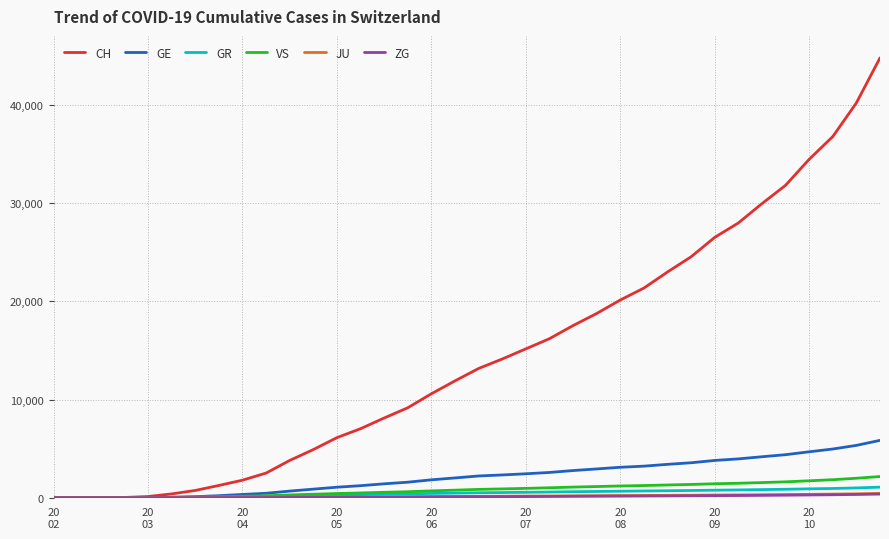

Which series has the largest total across all categories?

CH